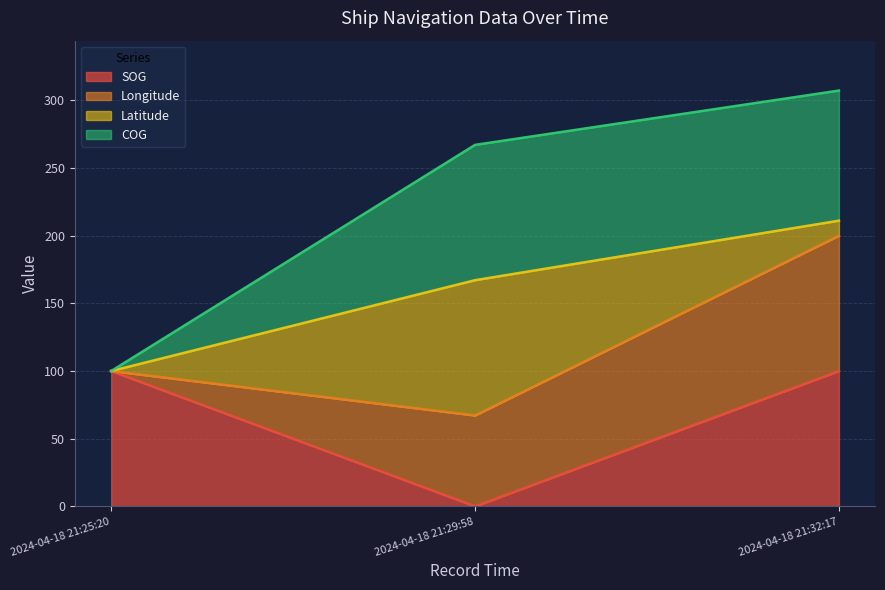

Is it true that SOG equals -36.7 at 2024-04-18 21:29:58?

False